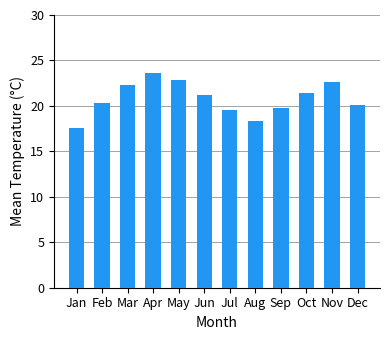

The chart shows a value of 28.7 at Aug. True or false?

False